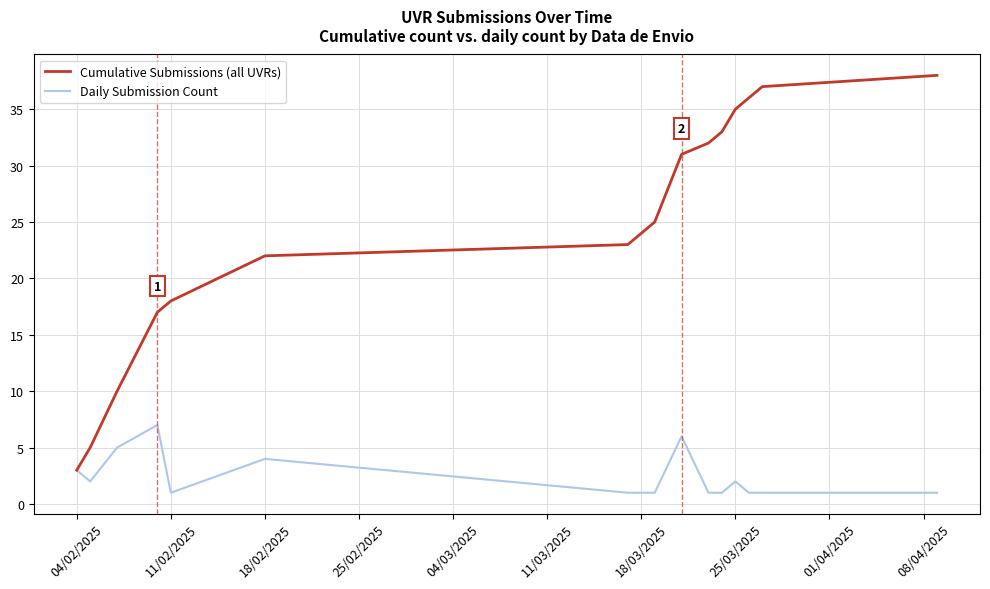

Which series has the largest total across all categories?

Cumulative Submissions (all UVRs)